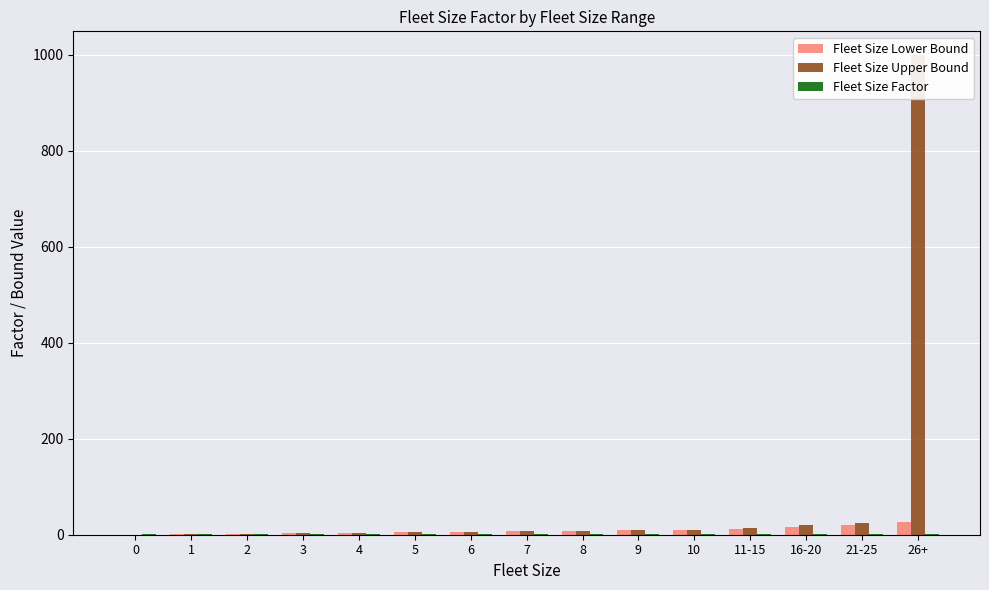

Reading left to right, transcribe all the data shown in this chart.

Fleet Size Lower Bound: 0=0.0	1=1.0	2=2.0	3=3.0	4=4.0	5=5.0	6=6.0	7=7.0	8=8.0	9=9.0	10=10.0	11-15=11.0	16-20=16.0	21-25=21.0	26+=26.0
Fleet Size Upper Bound: 0=0.0	1=1.0	2=2.0	3=3.0	4=4.0	5=5.0	6=6.0	7=7.0	8=8.0	9=9.0	10=10.0	11-15=15.0	16-20=20.0	21-25=25.0	26+=999.0
Fleet Size Factor: 0=1.0	1=1.0	2=0.9	3=0.9	4=0.8	5=0.8	6=0.7	7=0.7	8=0.7	9=0.7	10=0.7	11-15=0.7	16-20=0.7	21-25=0.7	26+=0.7